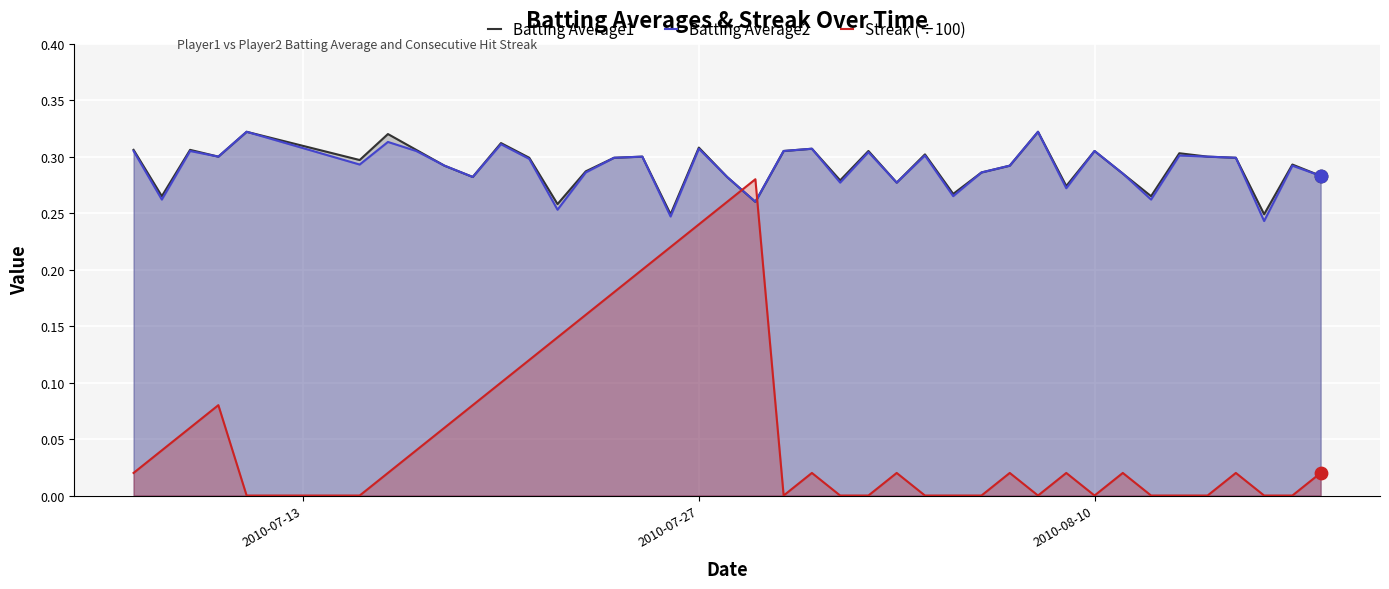

Which series has the largest Y range (max minus min)?

Streak (÷100)